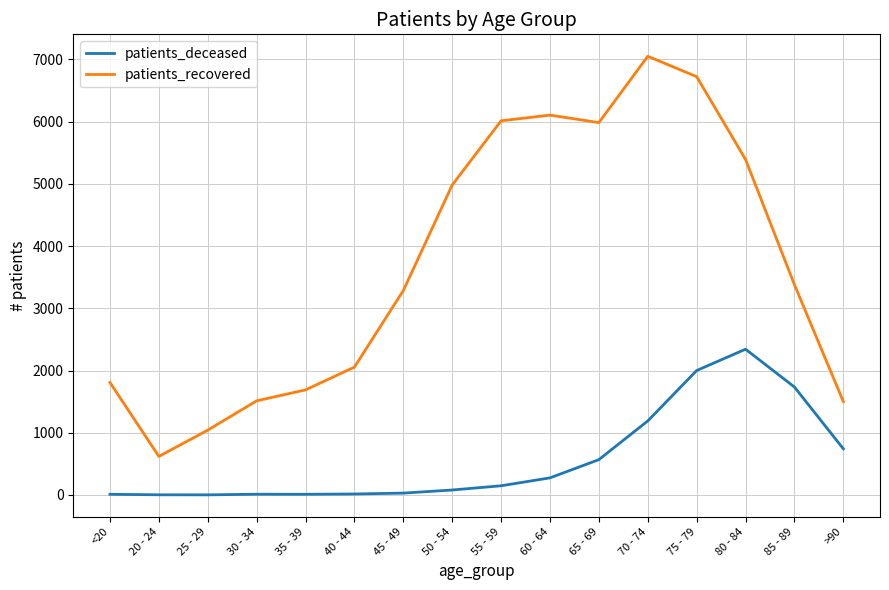

The value of patients_deceased at 85 - 89 is 2816. True or false?

False